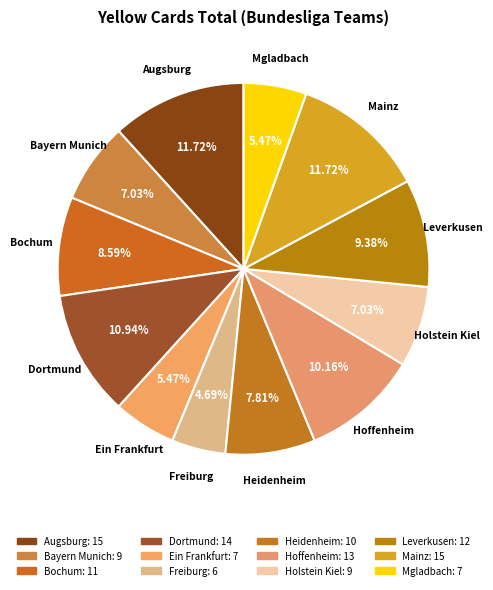

What is the ratio of the value at Bochum to the value at Freiburg?

1.8